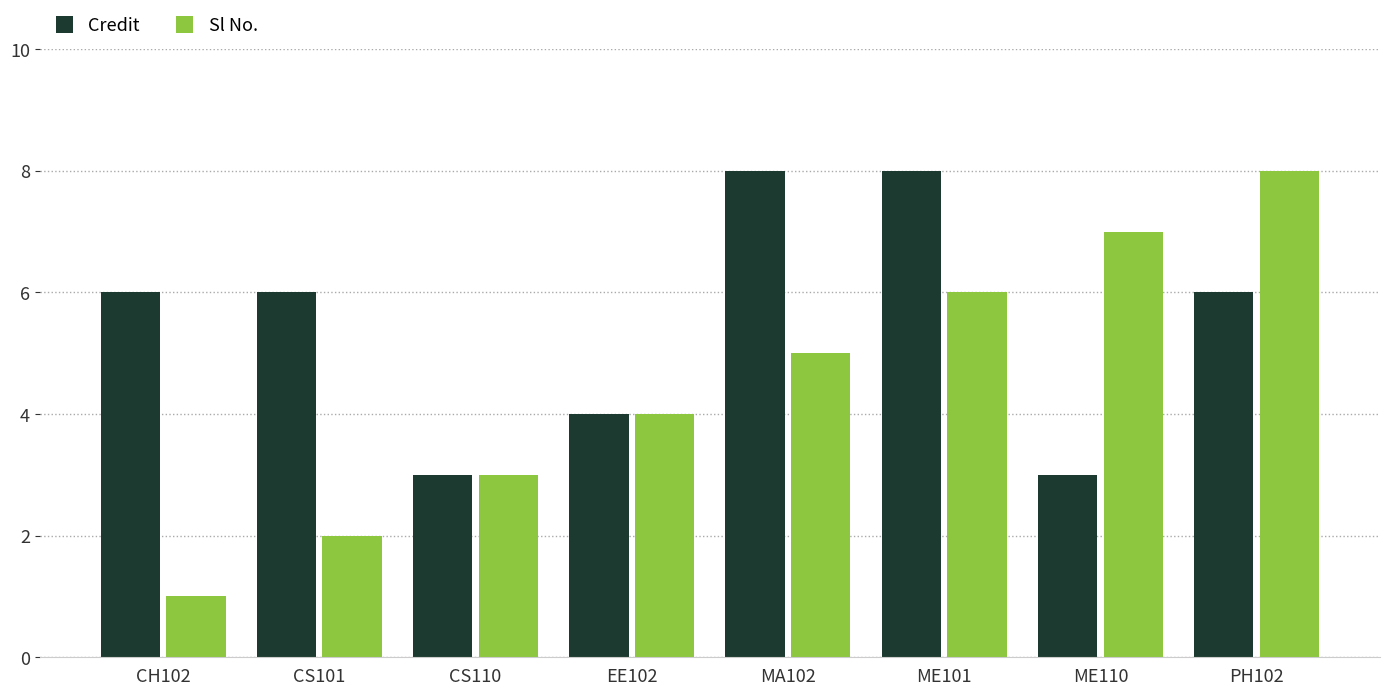

Count the number of data series in this chart.

2